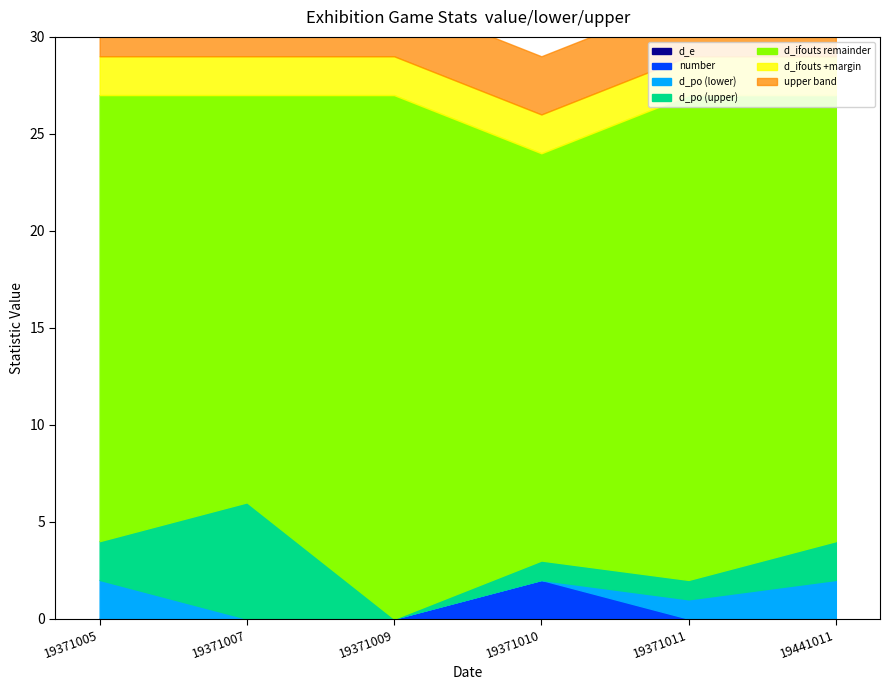

What is the value of the d_po_lower point at the 6th from the left?

2